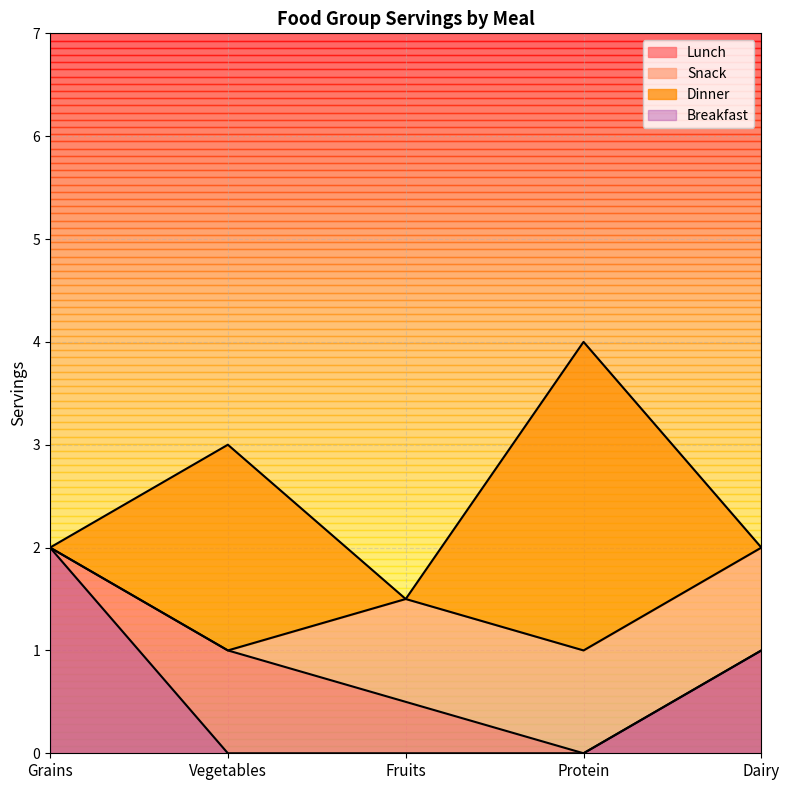

What is the label of the 3rd point from the left?

Fruits